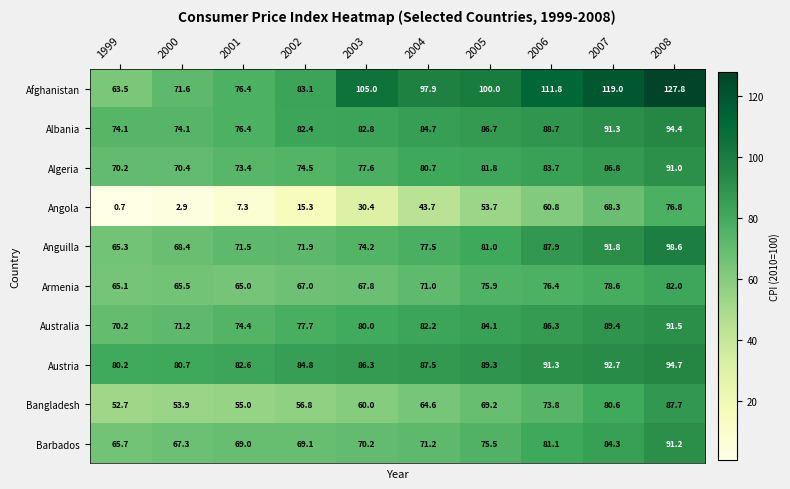

Between 2000 and 2002, which series saw the biggest shift?

Angola